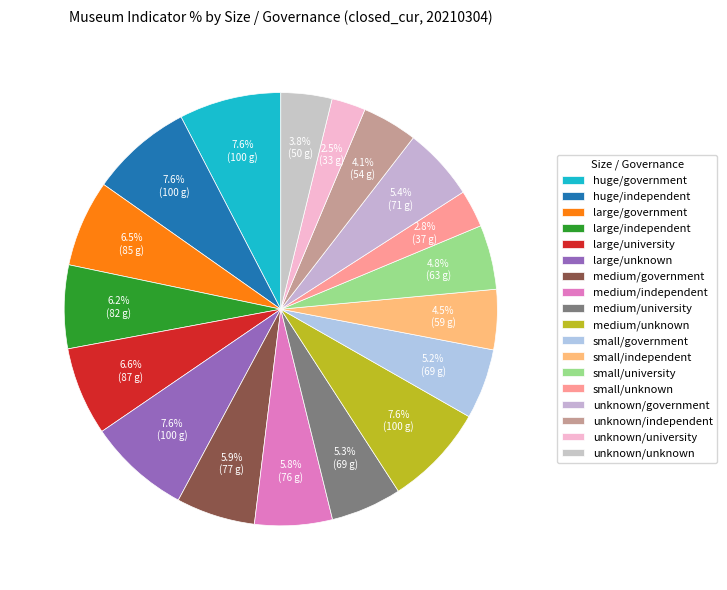

Is there a majority slice in this chart?

No